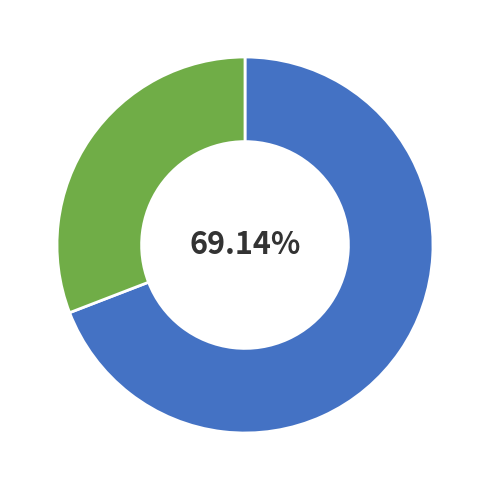

Is there any slice that represents more than half of the pie?

Yes